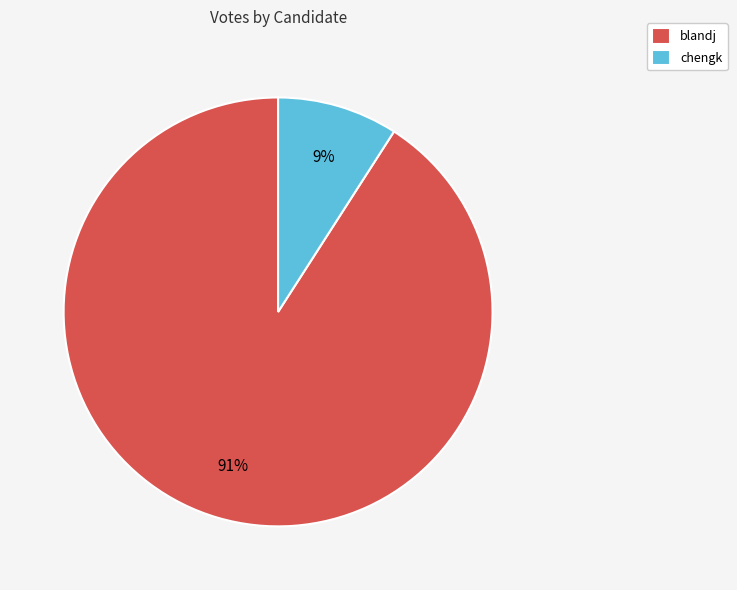

Between blandj and chengk, which is larger?

blandj